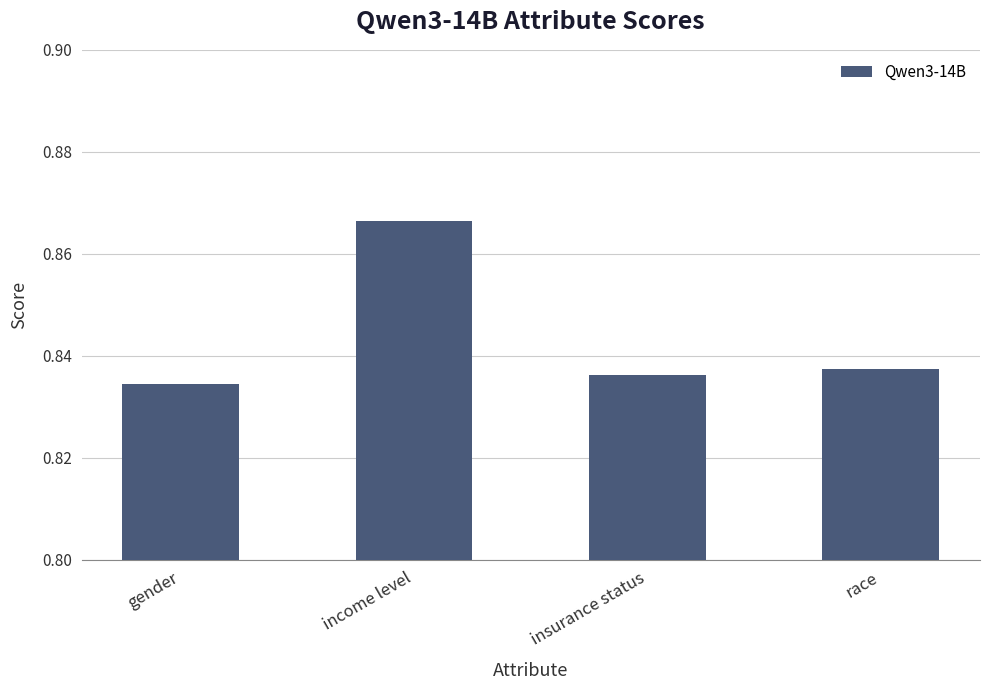

At which category does the chart reach its minimum across all series?

gender